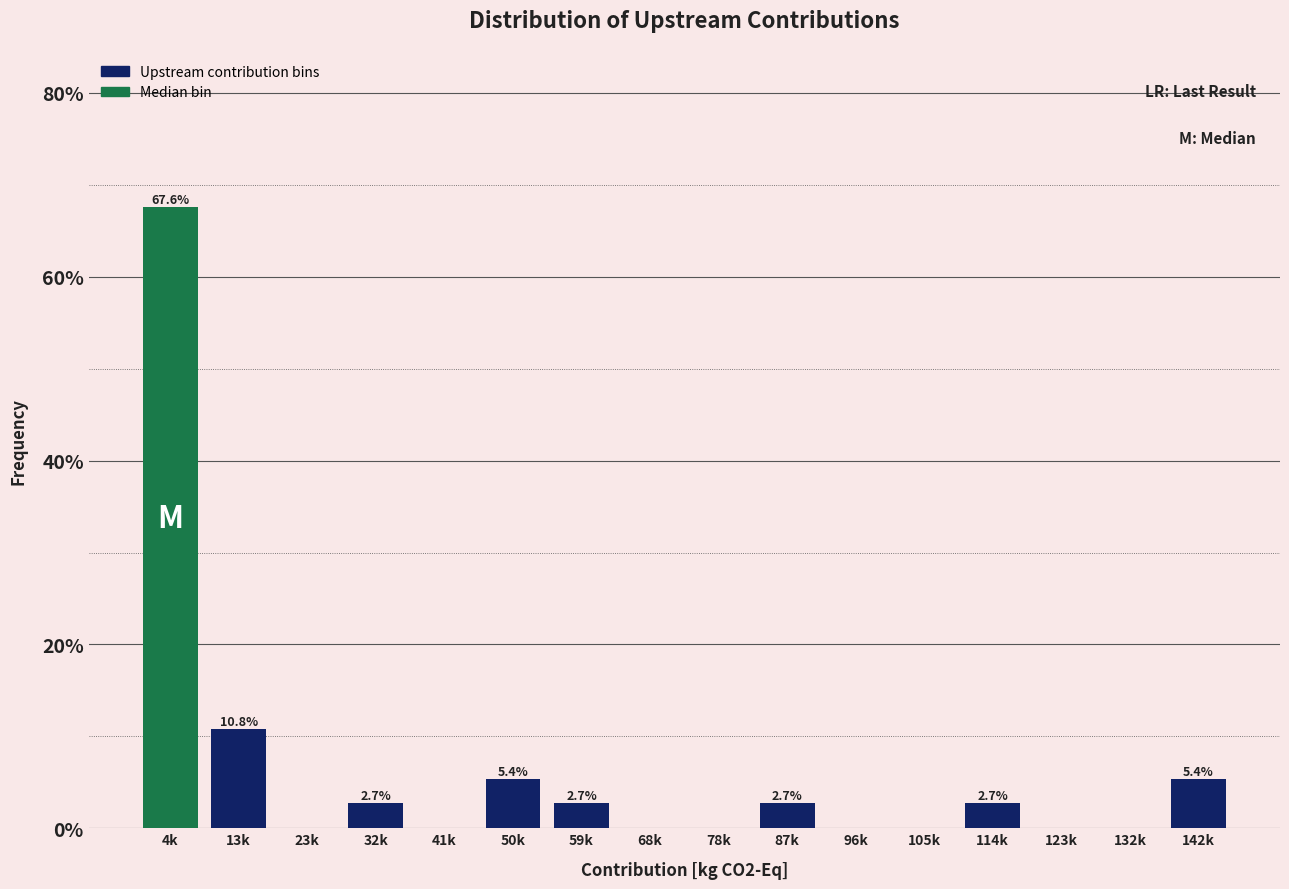

Reading left to right, list all the values displayed in this chart.

4k=67.6	13k=10.8	23k=0.0	32k=2.7	41k=0.0	50k=5.4	59k=2.7	68k=0.0	78k=0.0	87k=2.7	96k=0.0	105k=0.0	114k=2.7	123k=0.0	132k=0.0	142k=5.4